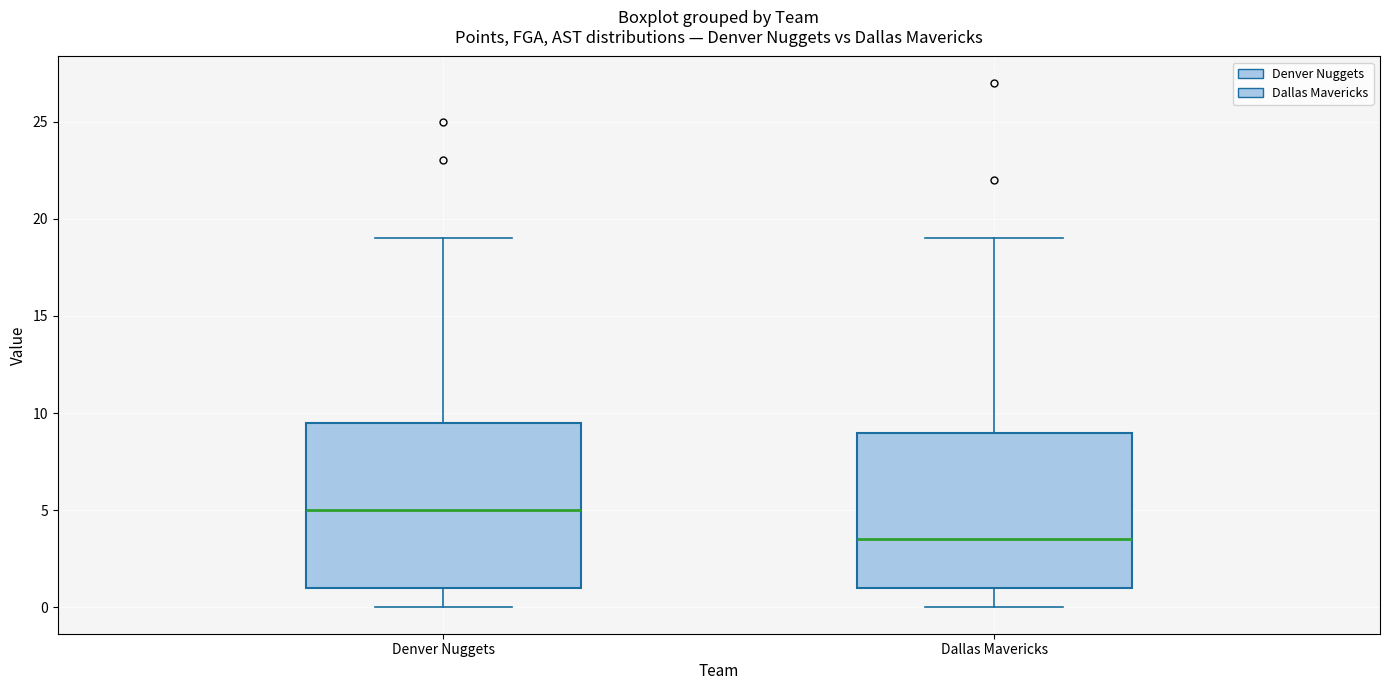

Which box has the lowest median line?

Dallas Mavericks